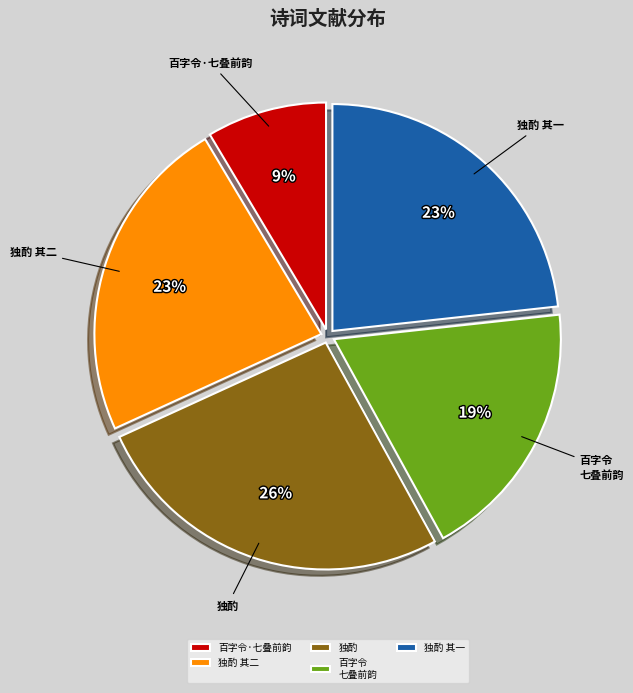

To the nearest percent, what is the combined percentage of 独酌 and 百字令 七叠前韵?

45%